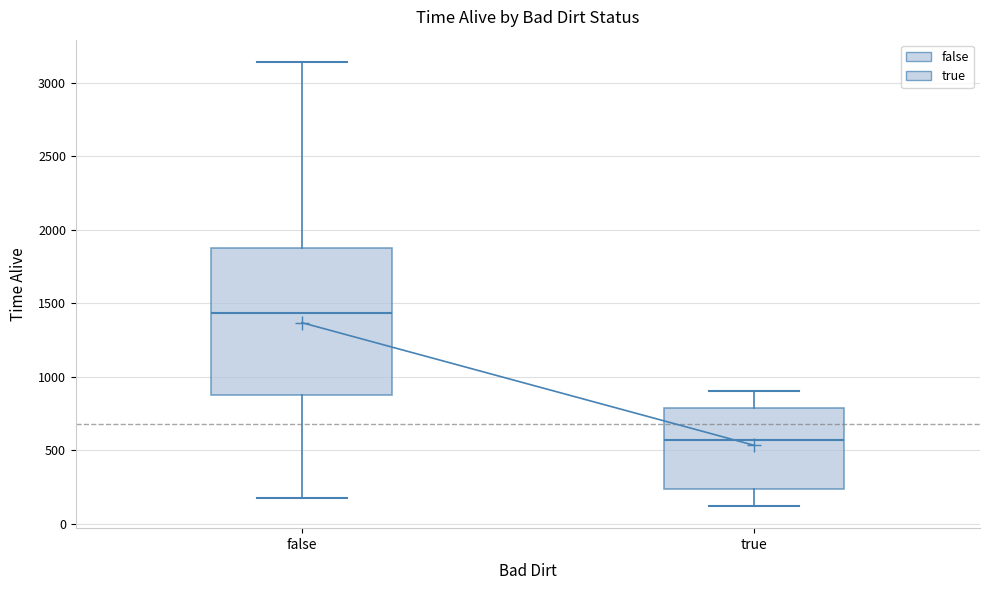

Which box's median line is the highest?

false